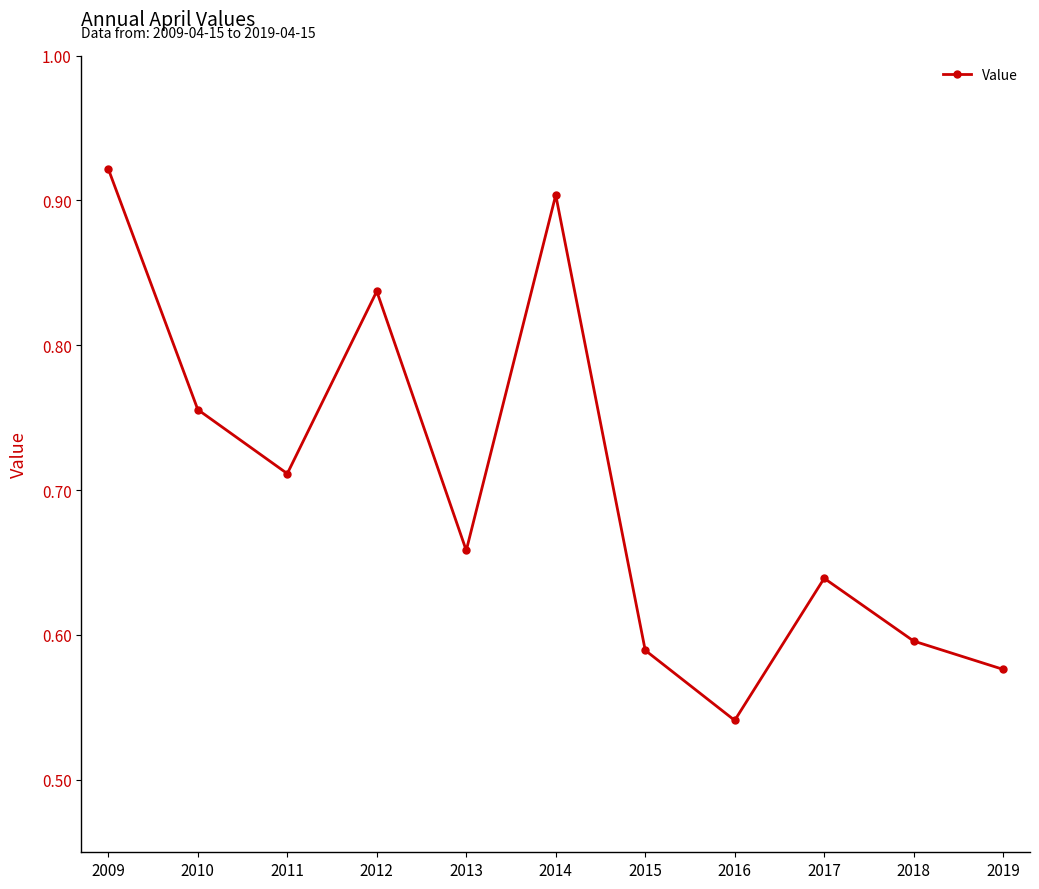

Count the number of data series in this chart.

1